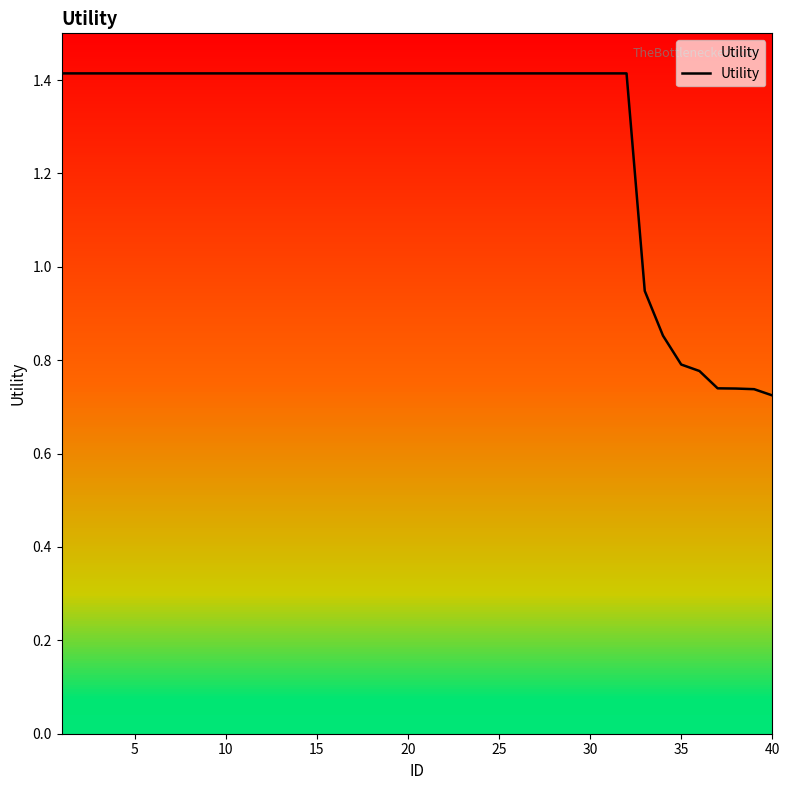

What is the maximum value shown in the chart?

1.4